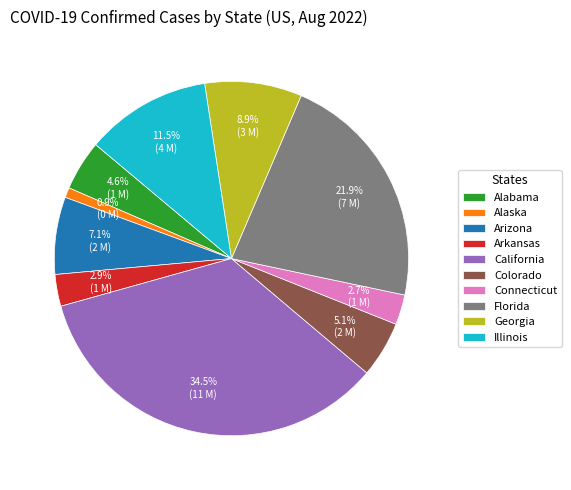

To the nearest percent, what percentage of the pie is Colorado?

5%